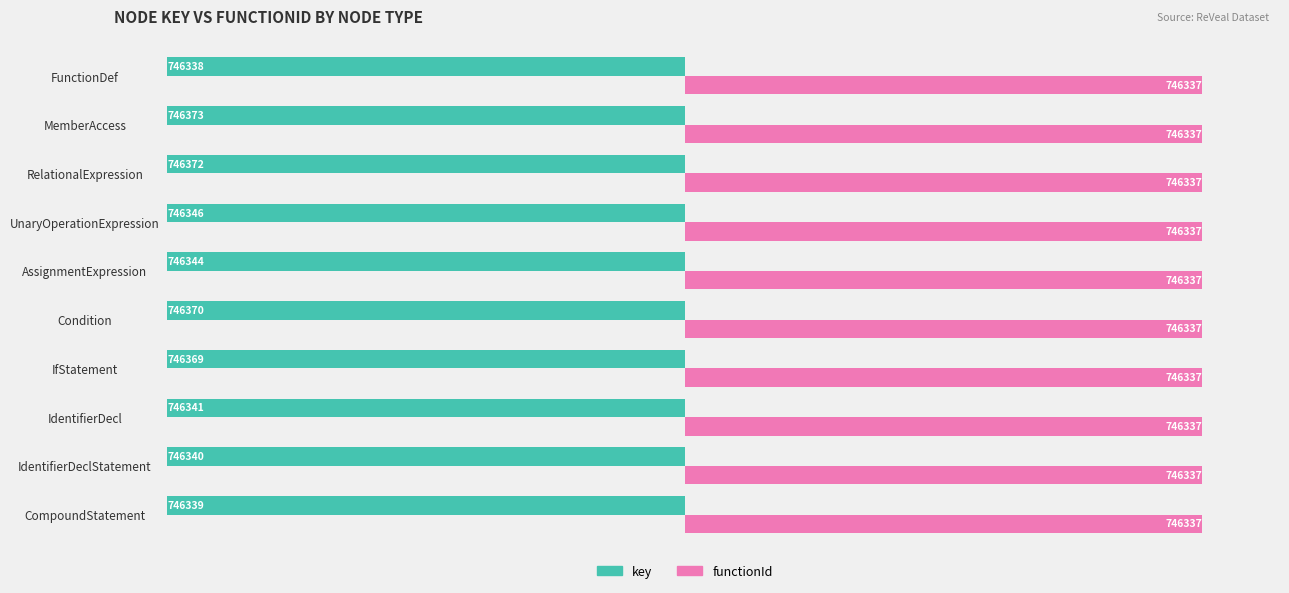

List the series in order of their peak value, highest first.

functionId, key